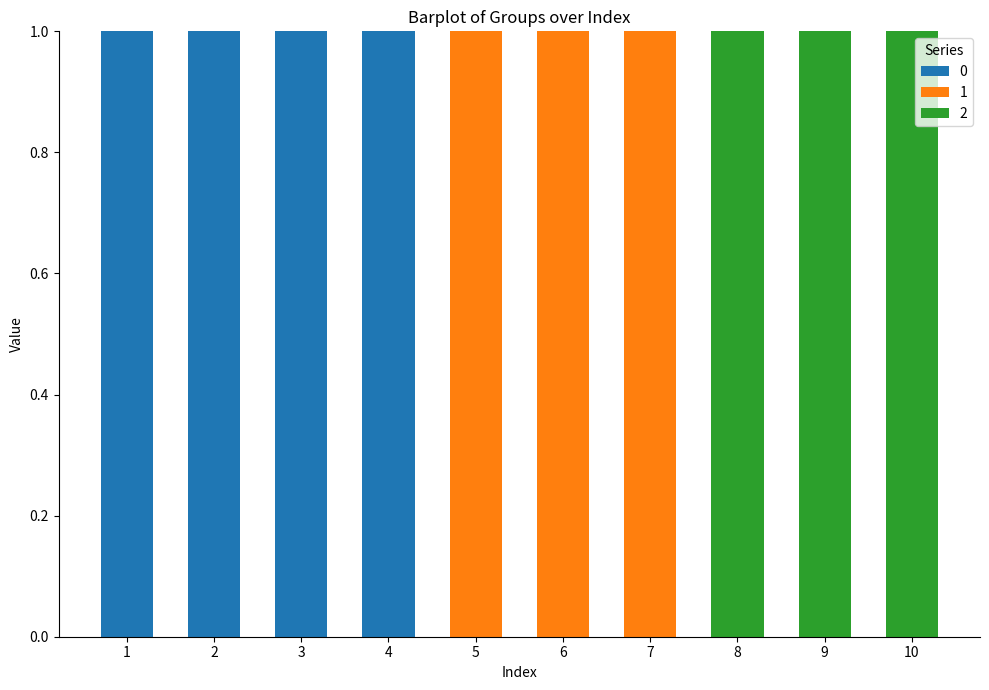

The 0 series shows 0 at 7. True or false?

True